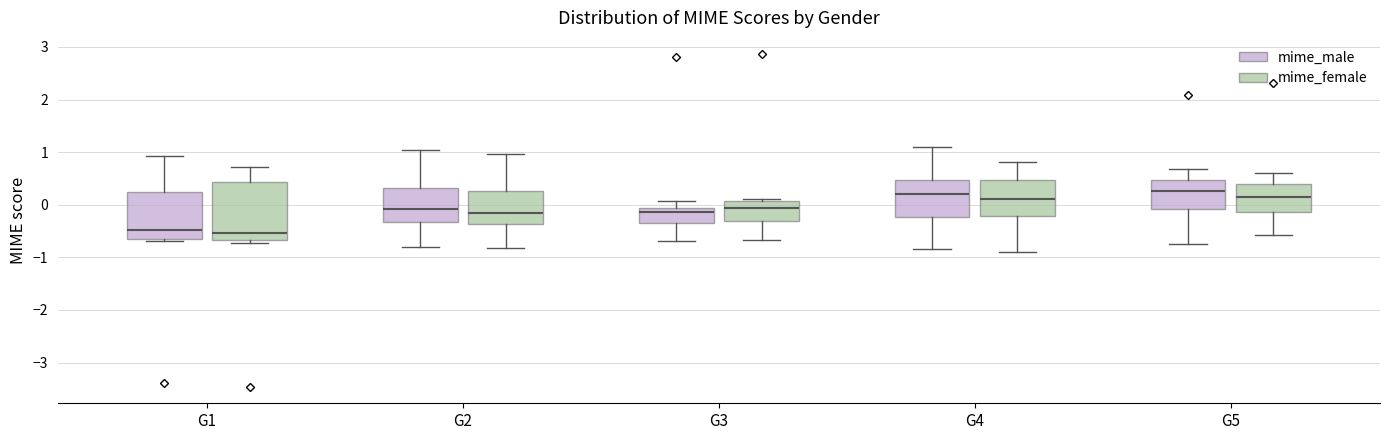

Reading left to right, read every box against the y-axis: the position of its median line, the range the box covers, and the ends of its whiskers. The values are not printed on the chart, so give them approximately, as read against the axis.

G1 (mime_male): median -0.5, box -0.7 to 0.2, whiskers -0.7 to 0.9
G1 (mime_female): median -0.5, box -0.7 to 0.4, whiskers -0.7 (just below the box's lower edge) to 0.7
G2 (mime_male): median -0.1, box -0.3 to 0.3, whiskers -0.8 to 1.0
G2 (mime_female): median -0.2, box -0.4 to 0.3, whiskers -0.8 to 1.0
G3 (mime_male): median -0.1 (just below the box's upper edge), box -0.3 to -0.1, whiskers -0.7 to 0.1
G3 (mime_female): median -0.1, box -0.3 to 0.1, whiskers -0.7 to 0.1 (just above the box's upper edge)
G4 (mime_male): median 0.2, box -0.2 to 0.5, whiskers -0.8 to 1.1
G4 (mime_female): median 0.1, box -0.2 to 0.5, whiskers -0.9 to 0.8
G5 (mime_male): median 0.3, box -0.1 to 0.5, whiskers -0.7 to 0.7
G5 (mime_female): median 0.2, box -0.1 to 0.4, whiskers -0.6 to 0.6